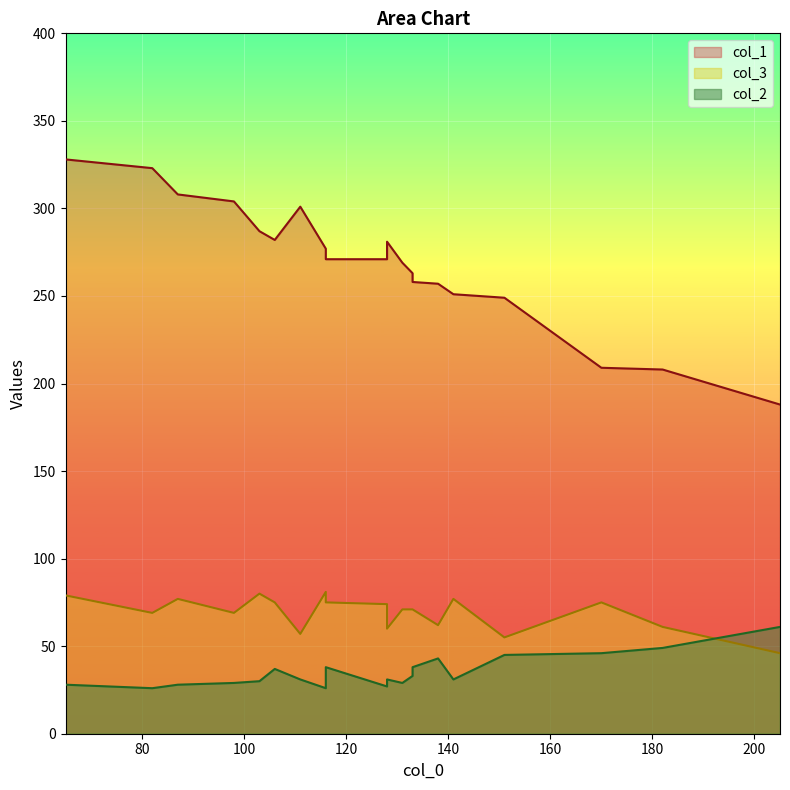

At which label is col_1 closest to 258?

133